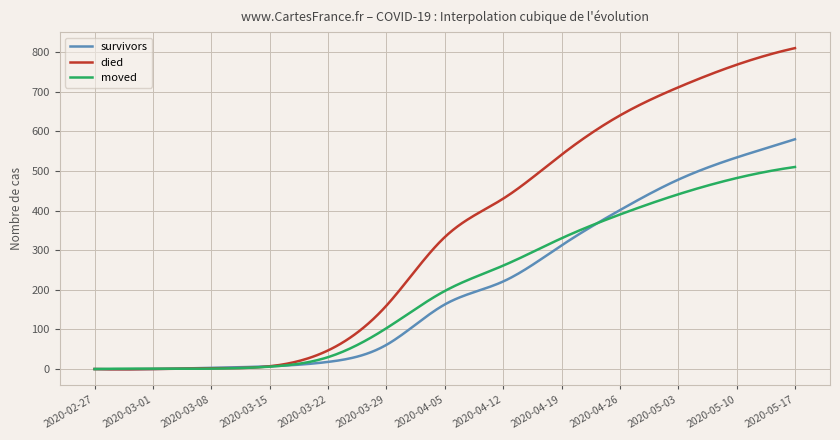

How many distinct data groups are displayed?

3